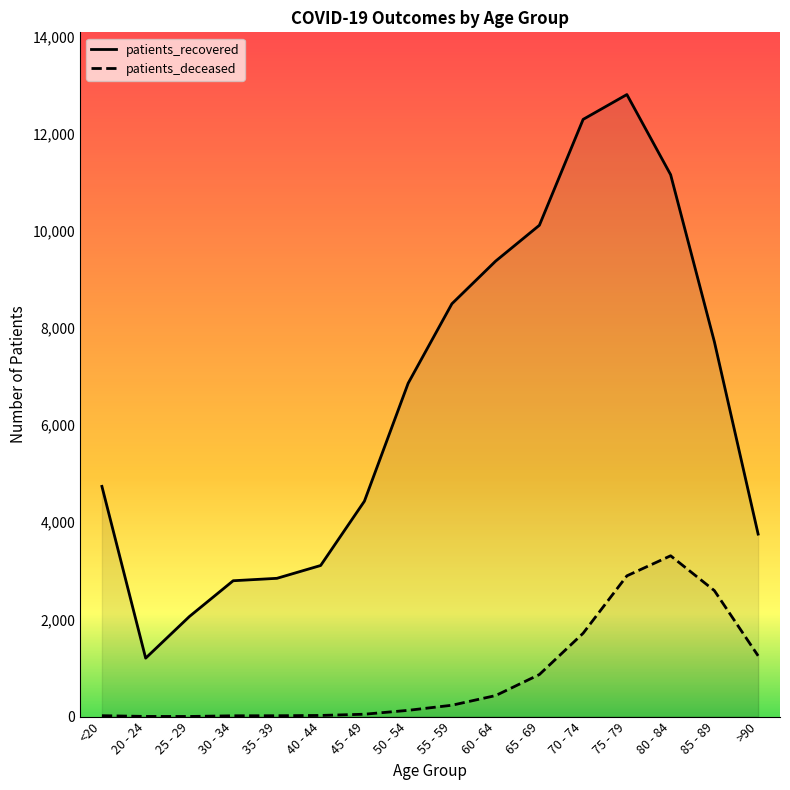

True or false: patients_recovered and patients_deceased intersect in this chart.

False